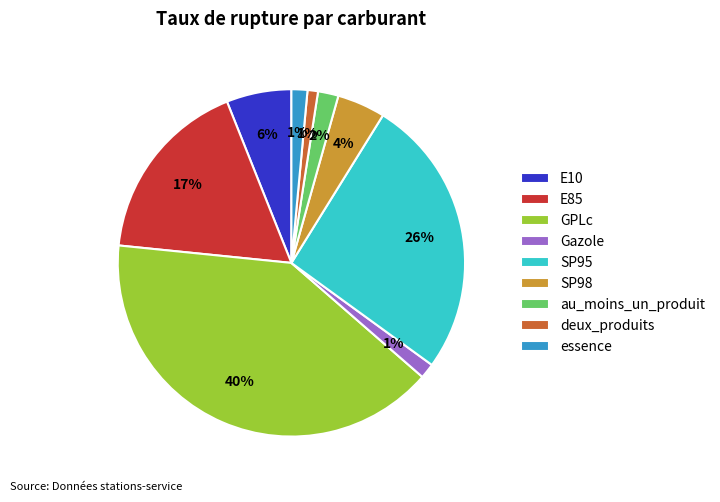

What percentage is the deux_produits slice, to the nearest percent?

1%